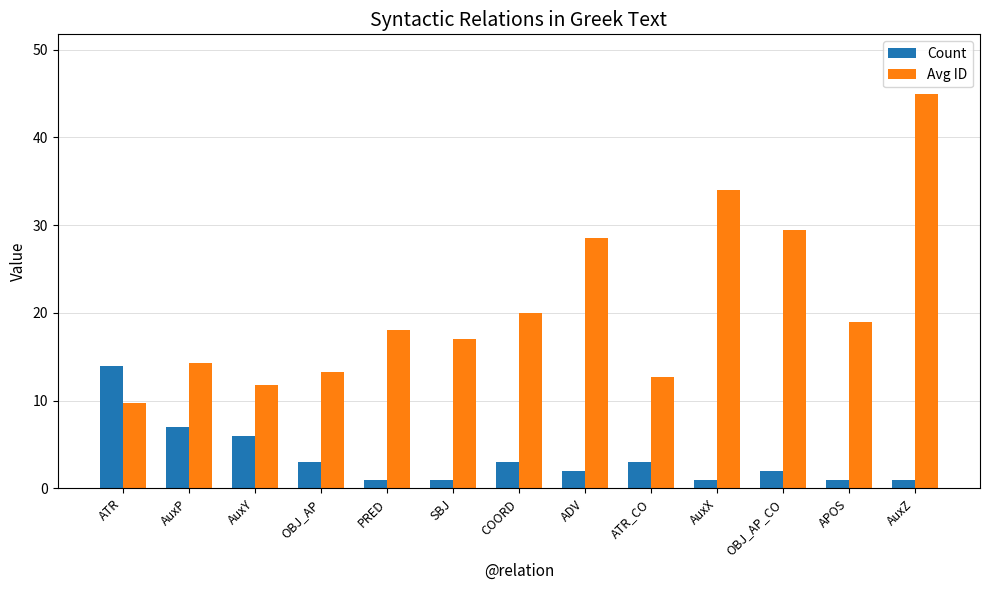

Is the value of Avg ID at COORD greater than the value of Count at COORD?

Yes